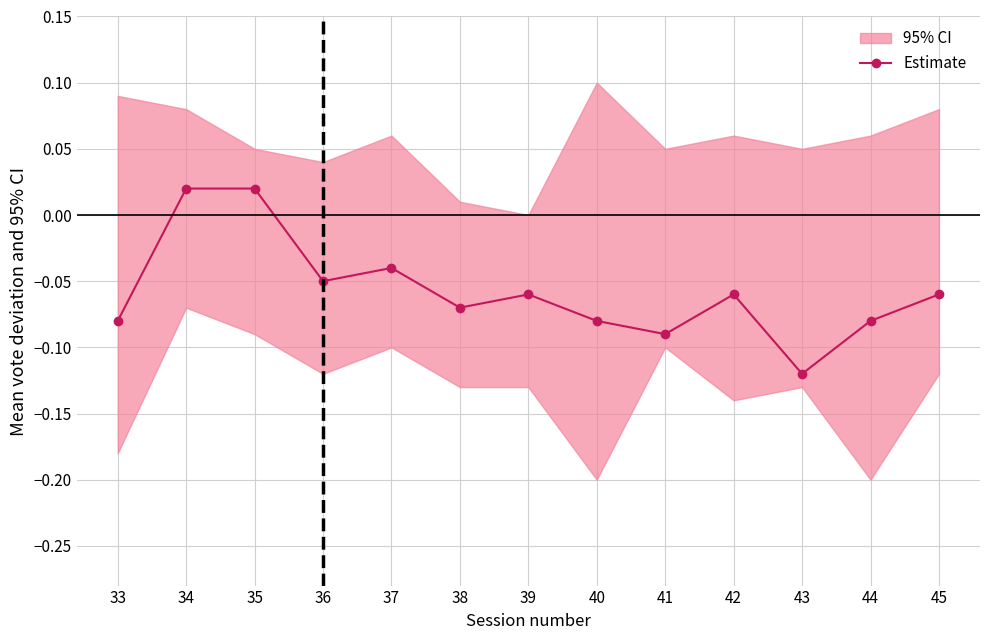

Reading left to right, list all the values displayed in this chart.

33=-0.1	34=0.0	35=0.0	36=-0.1	37=-0.0	38=-0.1	39=-0.1	40=-0.1	41=-0.1	42=-0.1	43=-0.1	44=-0.1	45=-0.1